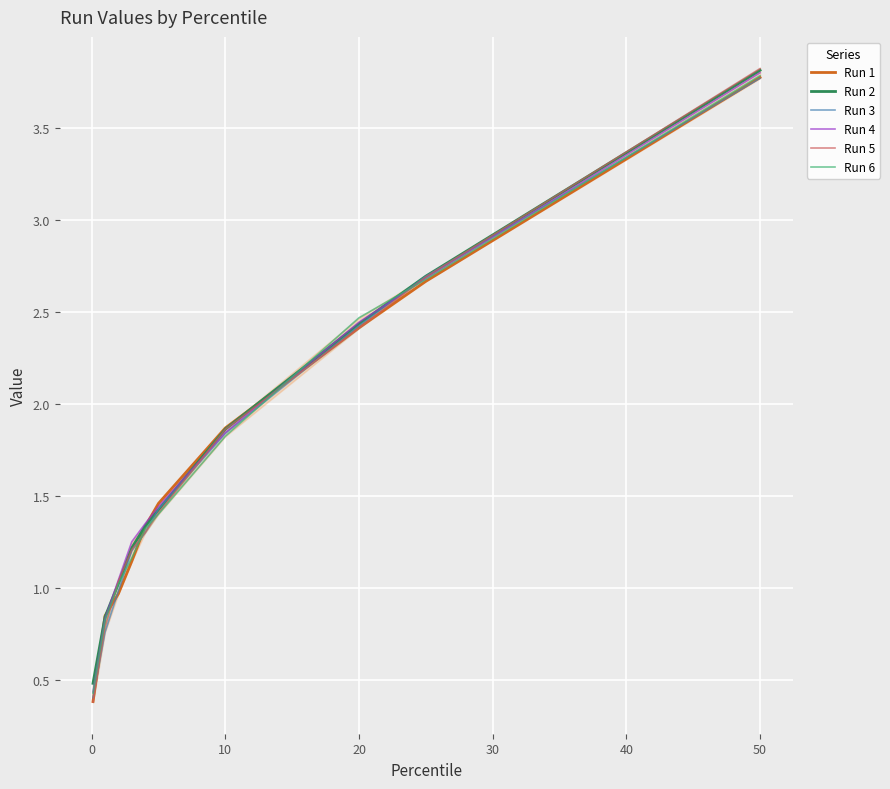

The value of Run 4 at 50 is 3.8. True or false?

True